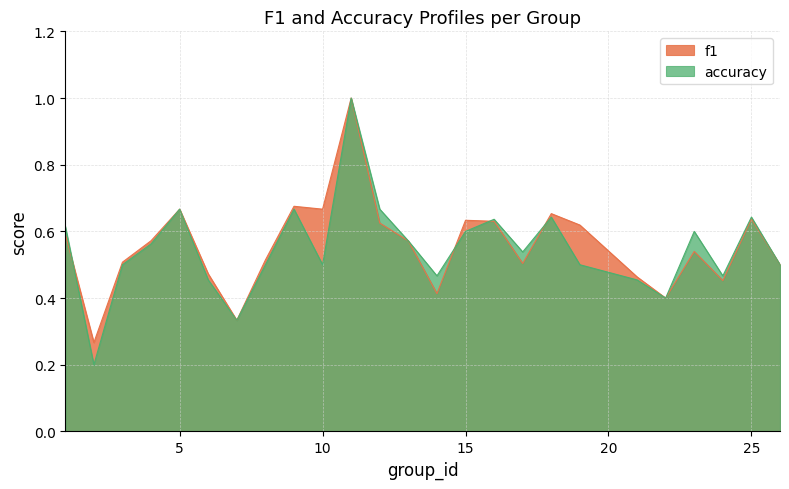

Does the chart display data point markers on the line(s)?

No